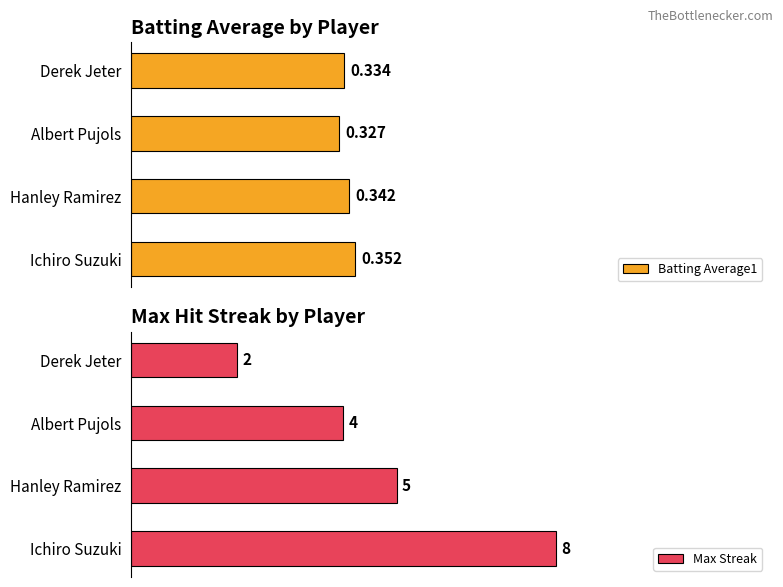

List the labels in order of Max Streak value, smallest first.

Derek Jeter, Albert Pujols, Hanley Ramirez, Ichiro Suzuki